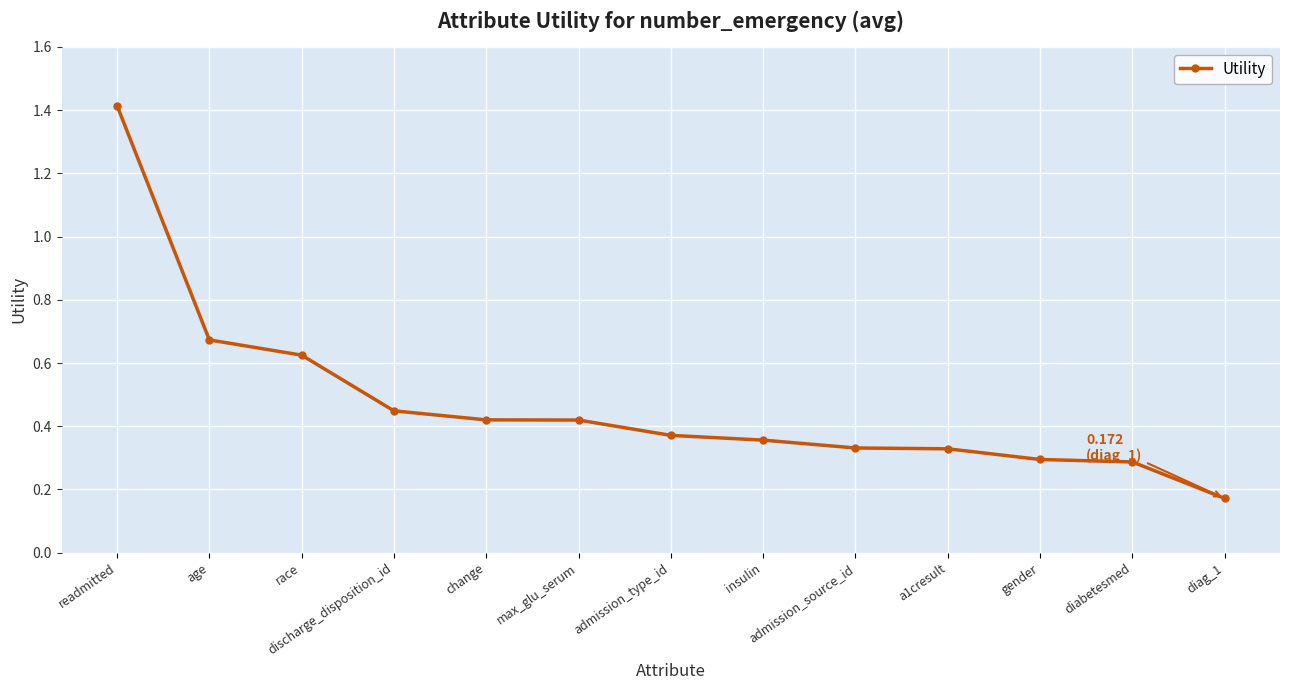

Which has a higher value, insulin or age?

age